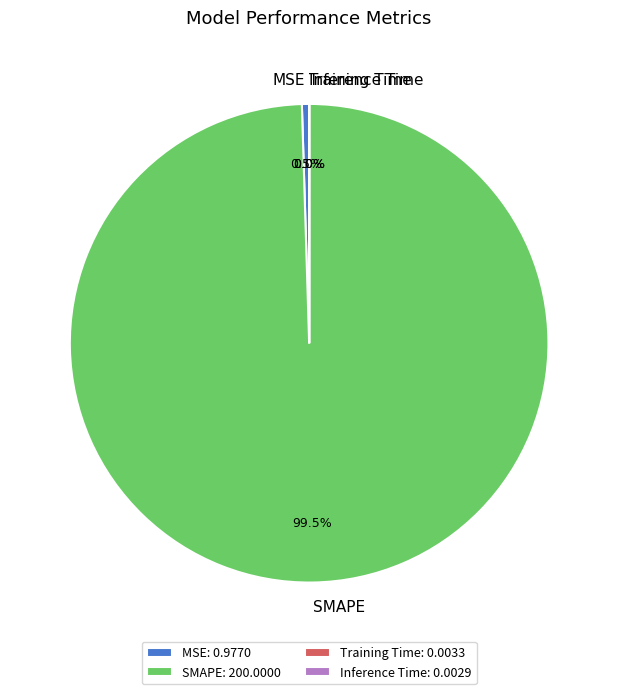

Is there any slice that represents more than half of the pie?

Yes